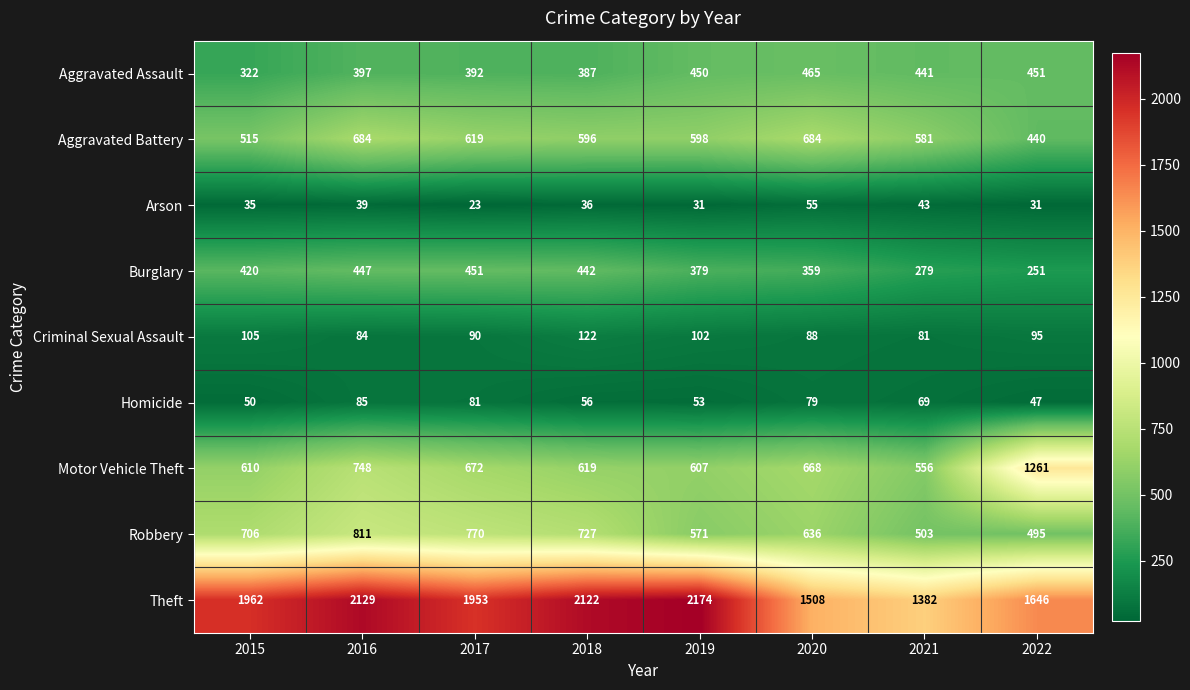

What is the highest value of the Burglary series?

451